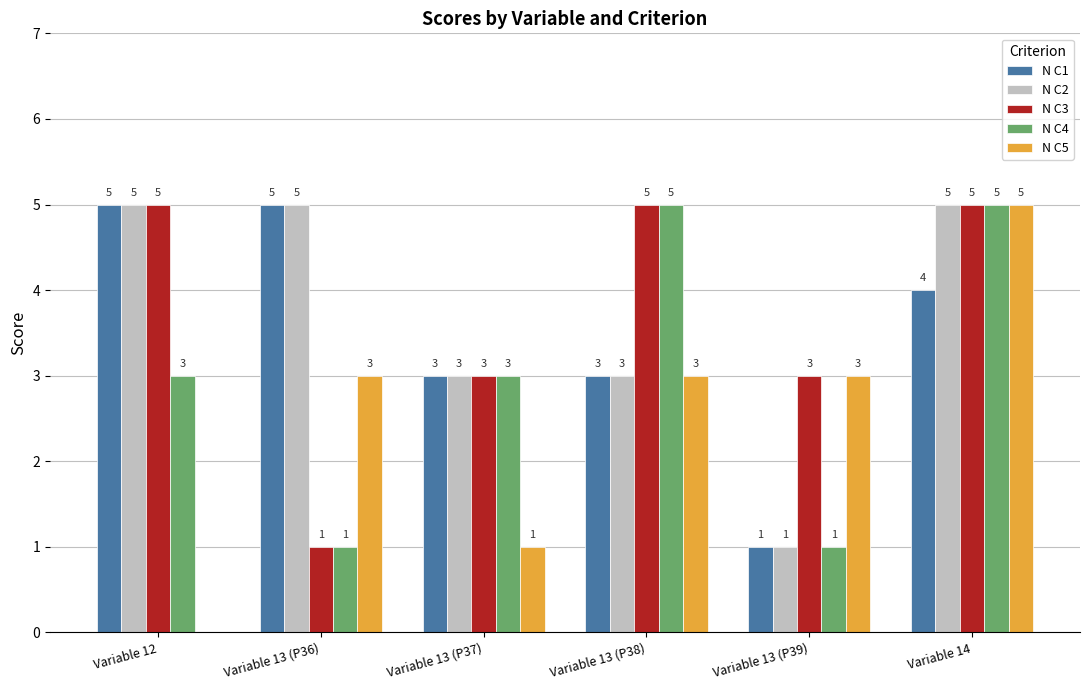

Reading left to right, what are all the values shown in this chart?

N C1: Variable 12=5	Variable 13 (P36)=5	Variable 13 (P37)=3	Variable 13 (P38)=3	Variable 13 (P39)=1	Variable 14=4
N C2: Variable 12=5	Variable 13 (P36)=5	Variable 13 (P37)=3	Variable 13 (P38)=3	Variable 13 (P39)=1	Variable 14=5
N C3: Variable 12=5	Variable 13 (P36)=1	Variable 13 (P37)=3	Variable 13 (P38)=5	Variable 13 (P39)=3	Variable 14=5
N C4: Variable 12=3	Variable 13 (P36)=1	Variable 13 (P37)=3	Variable 13 (P38)=5	Variable 13 (P39)=1	Variable 14=5
N C5: Variable 12=0	Variable 13 (P36)=3	Variable 13 (P37)=1	Variable 13 (P38)=3	Variable 13 (P39)=3	Variable 14=5